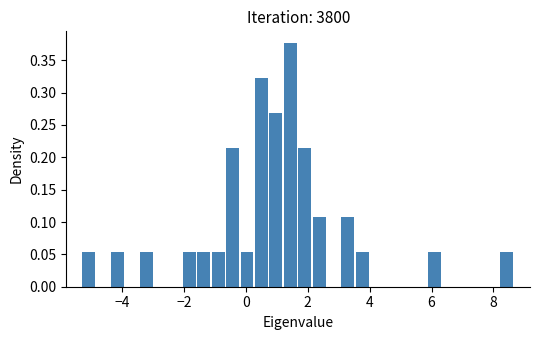

Around what value on the x-axis is the tallest bar? Give the approximate position of its centre, as read against the axis.

1.4